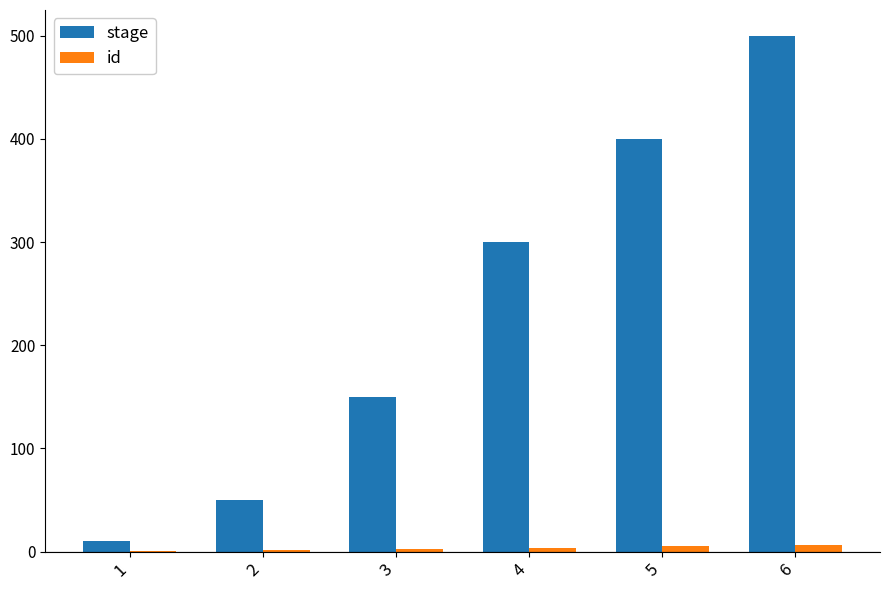

At which category is the sum across all series the highest?

6